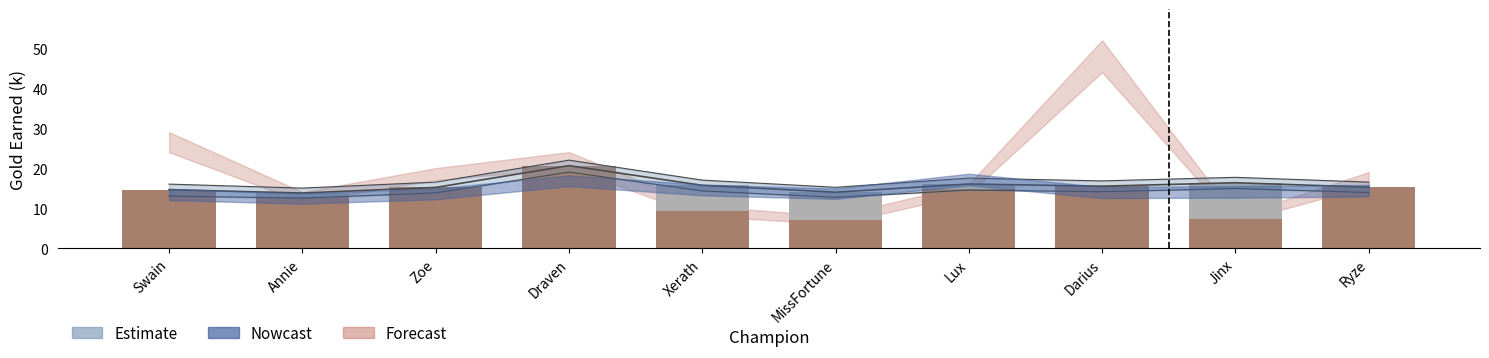

What is the maximum value shown in the chart?

20.6